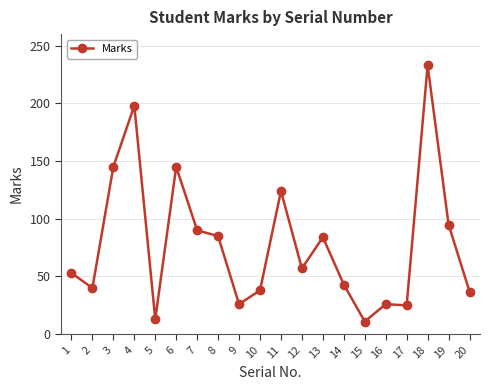

How many data points does each series have?

20